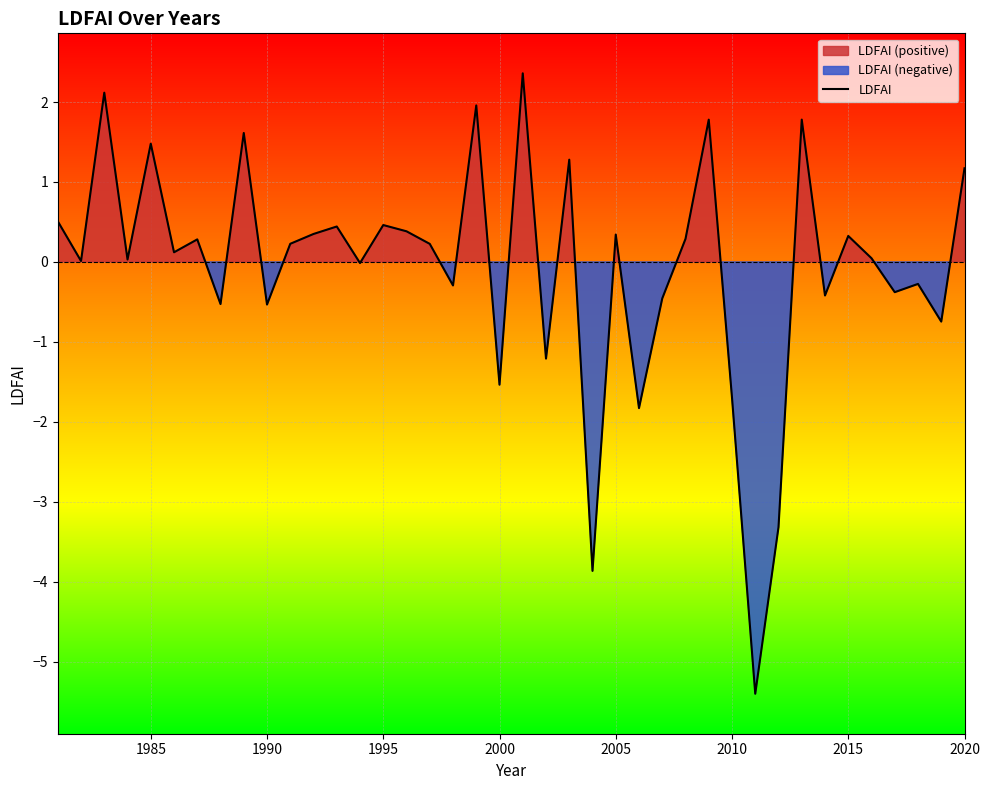

What is the minimum value for LDFAI?

-5.4